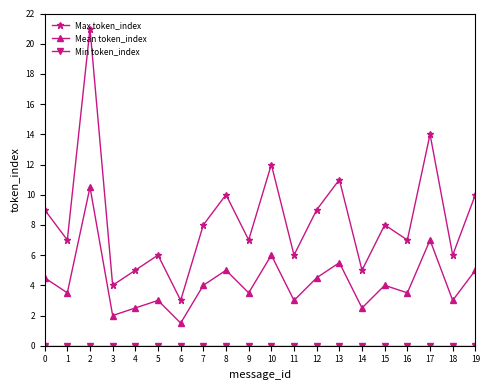

In Max token_index, how many points are higher than both neighbors (excluding endpoints)?

7